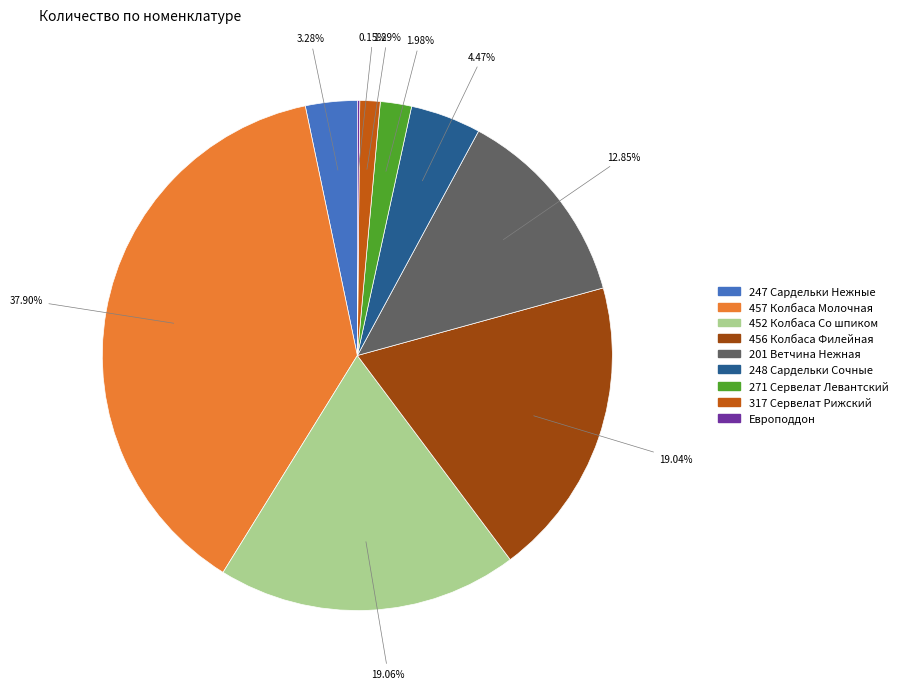

True or false: 317 Сервелат Рижский accounts for 7% of the total.

False